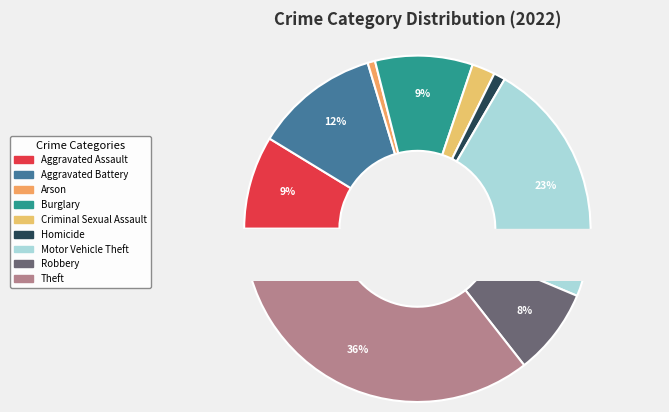

Is it true that Homicide is 1% of the pie?

True